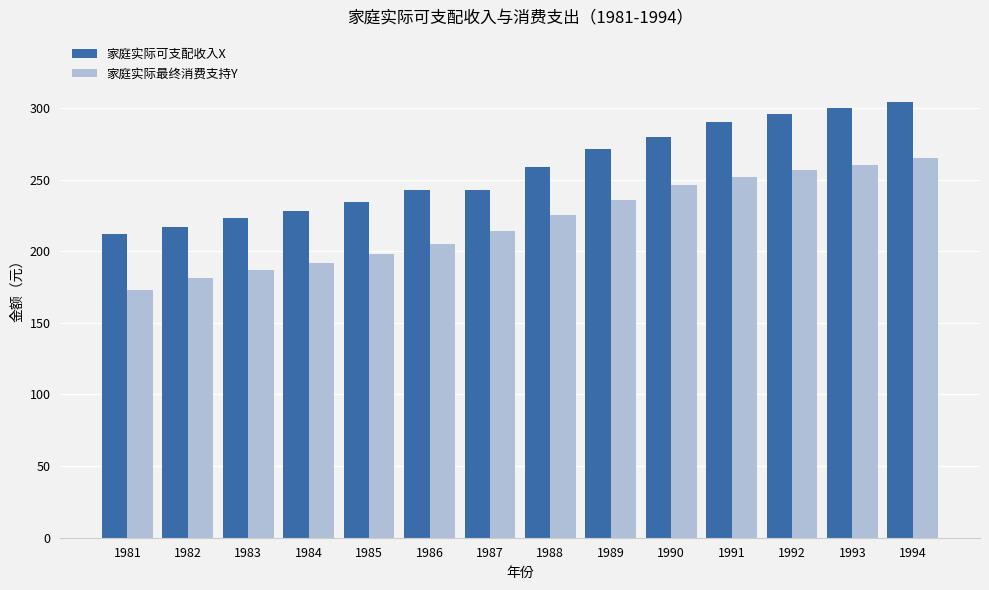

What is the value of the 家庭实际最终消费支持Y bar at the 14th from the left?

265